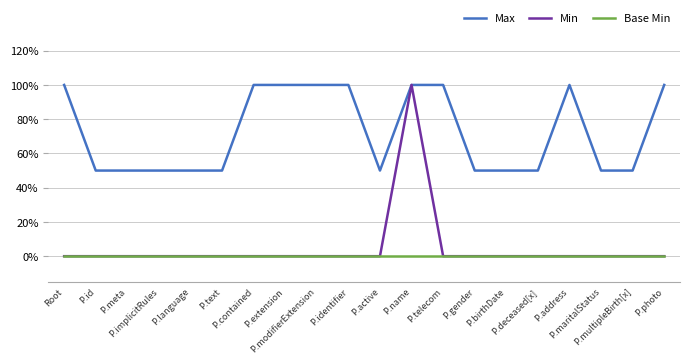

At which category does Max reach its first local peak?

P.address